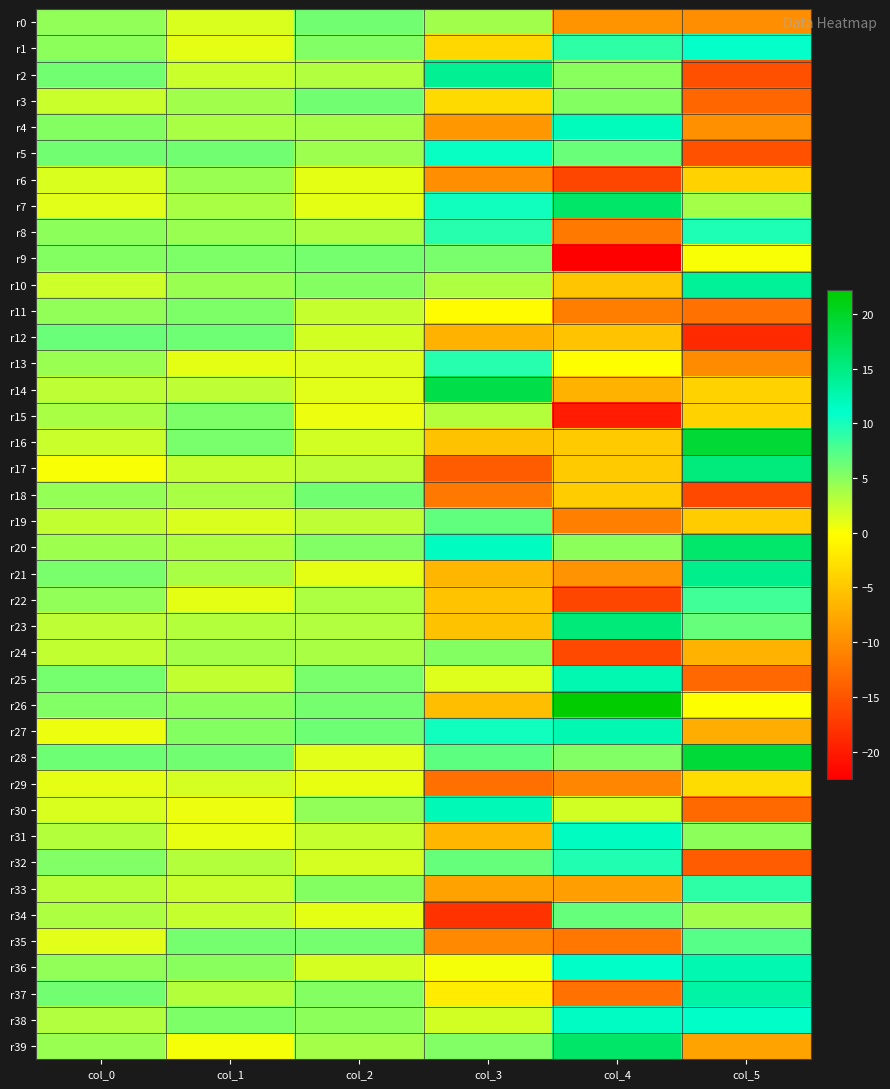

Which series has the widest spread of values?

r17